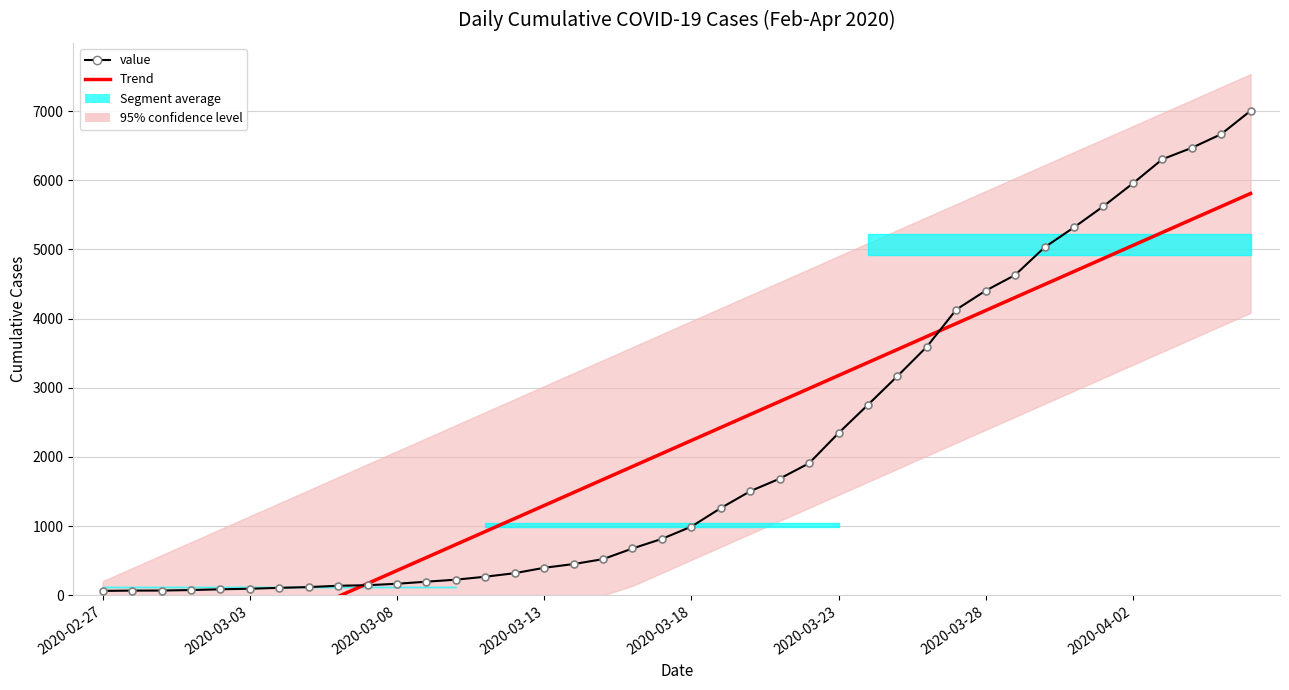

Reading left to right, transcribe all the data shown in this chart.

Trend: -1520.9	-1332.9	-1145.0	-957.0	-769.1	-581.2	-393.2	-205.3	-17.3	170.6	358.6	546.5	734.4	922.4	1110.3	1298.3	1486.2	1674.2	1862.1	2050.1	2238.0	2425.9	2613.9	2801.8	2989.8	3177.7	3365.7	3553.6	3741.5	3929.5	4117.4	4305.4	4493.3	4681.3	4869.2	5057.2	5245.1	5433.0	5621.0	5808.9
value: 64.0	68.0	69.0	76.0	87.0	95.0	108.0	119.0	138.0	146.0	167.0	197.0	226.0	269.0	320.0	398.0	452.0	523.0	677.0	816.0	993.0	1261.0	1505.0	1686.0	1909.0	2345.0	2754.0	3168.0	3593.0	4130.0	4404.0	4630.0	5030.0	5319.0	5624.0	5954.0	6303.0	6468.0	6666.0	7004.0